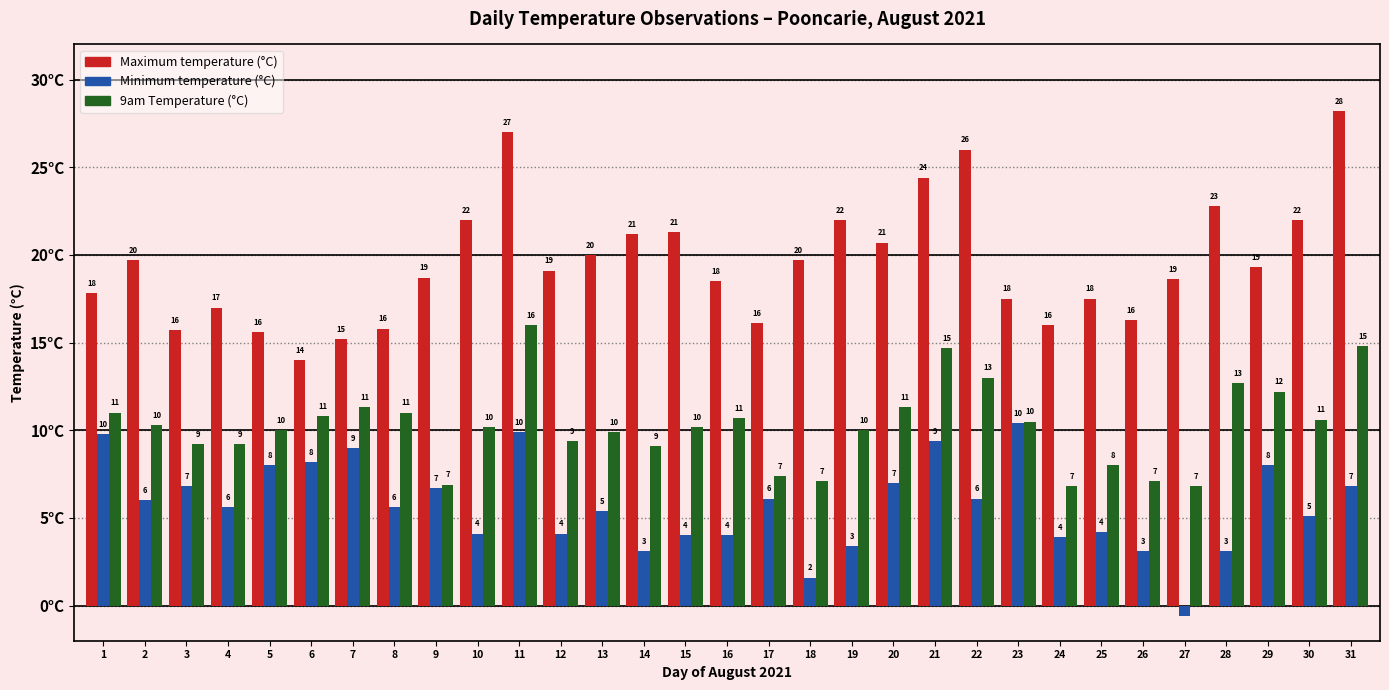

List the series in order of their peak value, lowest first.

Minimum temperature (°C), 9am Temperature (°C), Maximum temperature (°C)